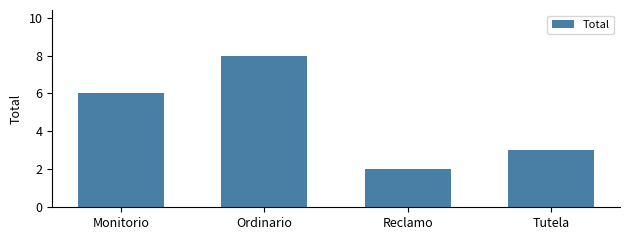

At which category does the chart reach its minimum across all series?

Reclamo